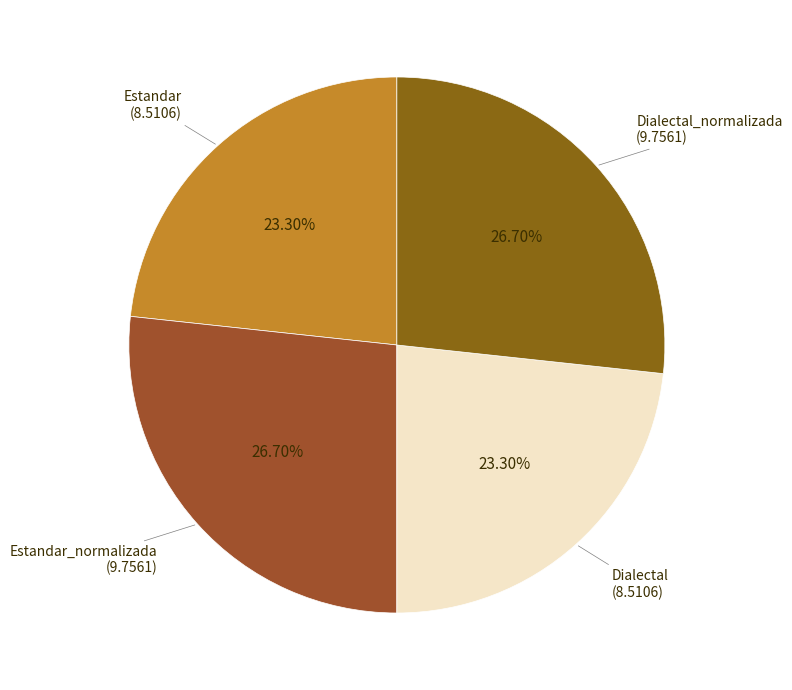

How many segments does this pie chart have?

4